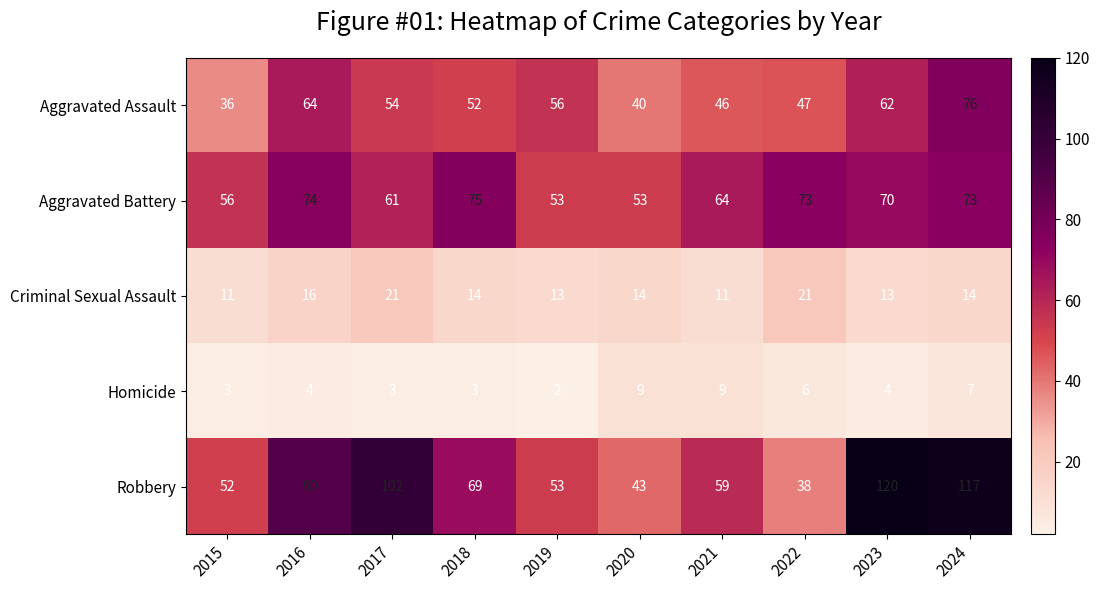

How many categories are shown in the chart?

10